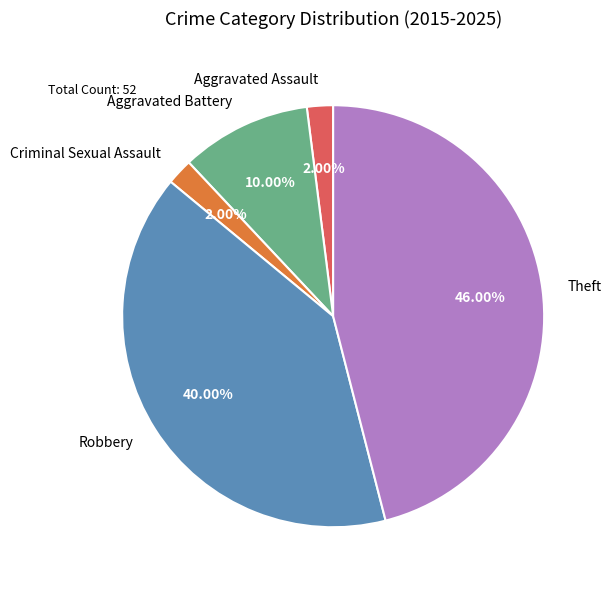

Which category has the biggest portion of the pie?

Theft